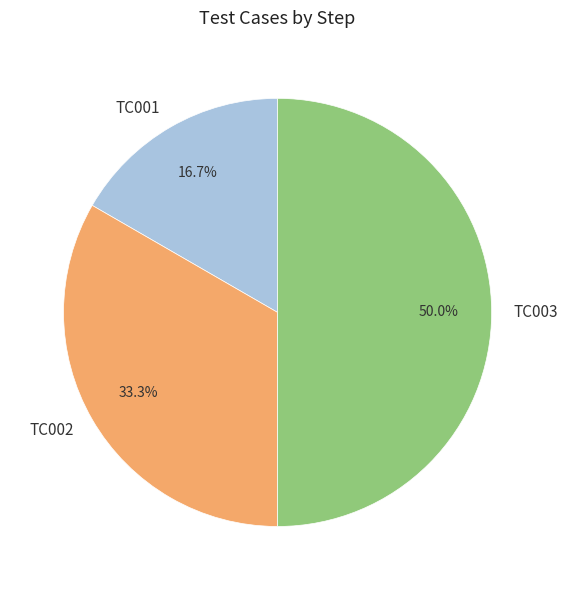

To the nearest percent, what is the average slice percentage?

33%